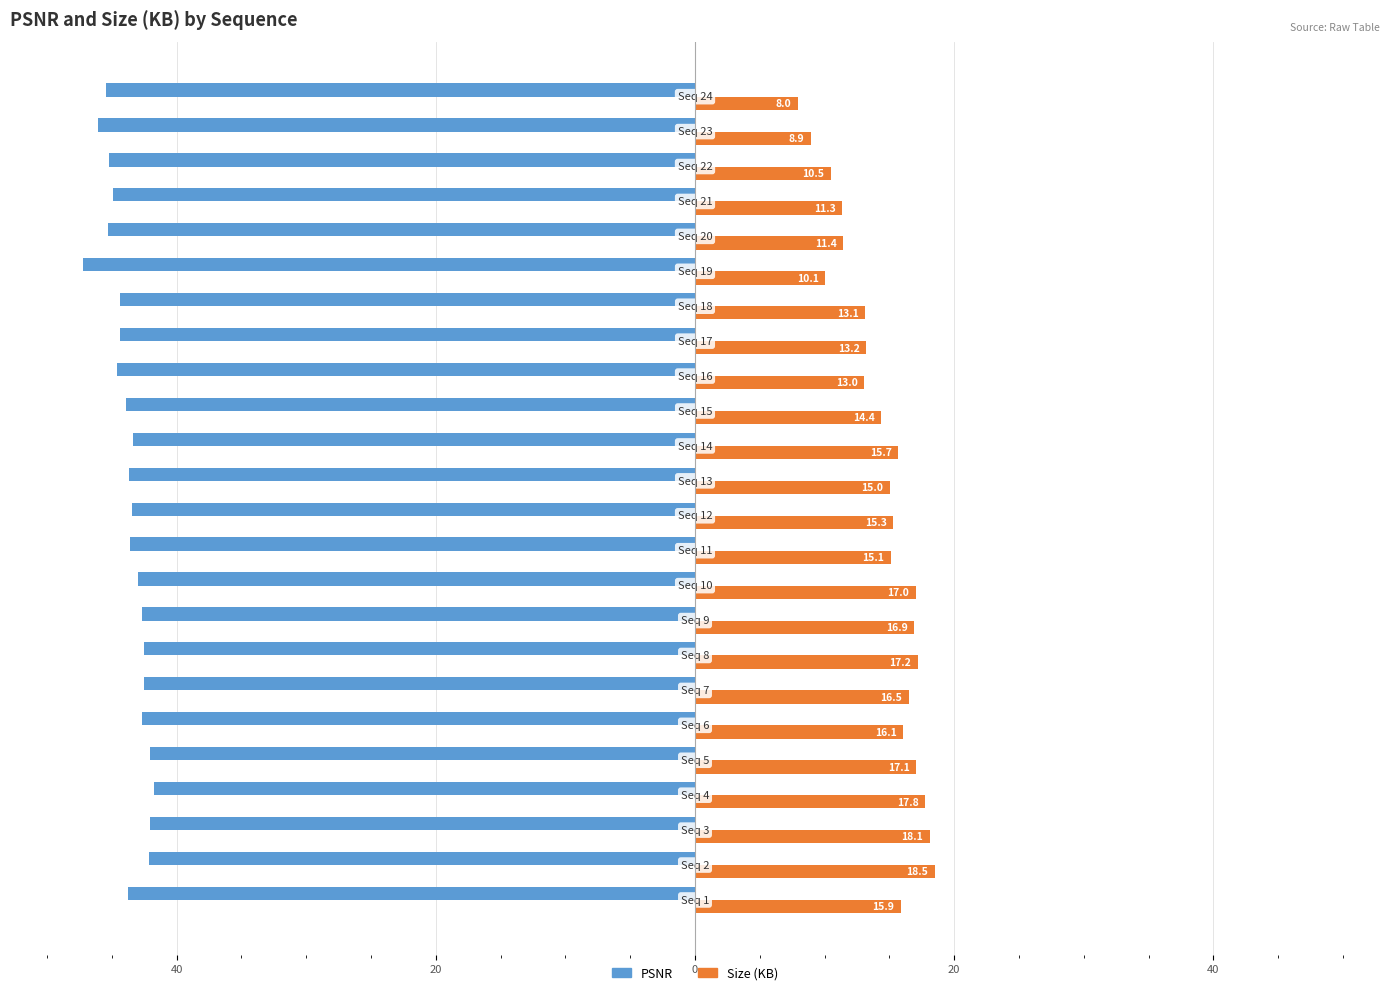

What are all the series names shown in the legend?

PSNR, Size (KB)